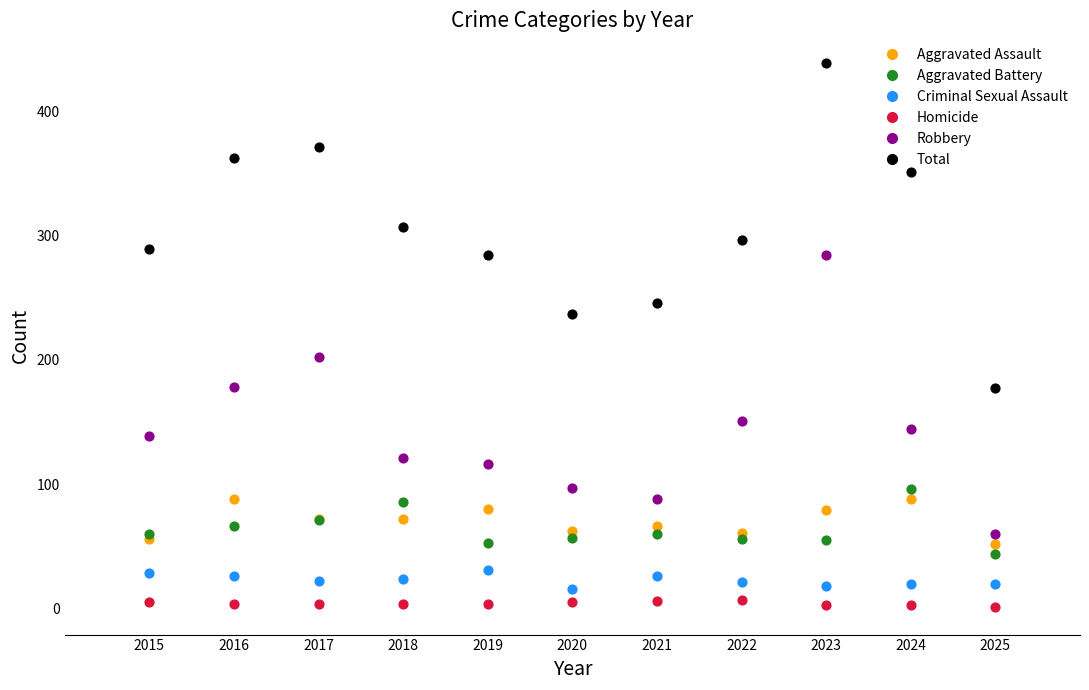

Which series has the largest total across all categories?

Total